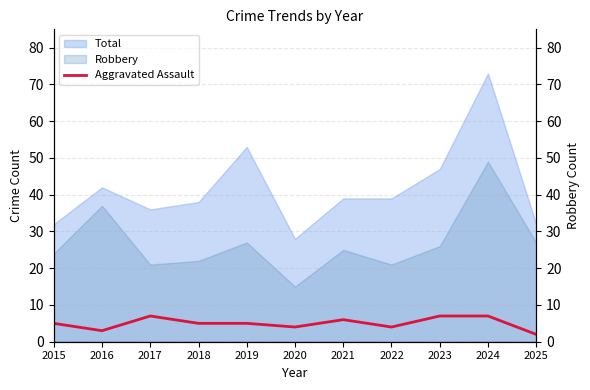

What is the maximum value for Robbery?

49